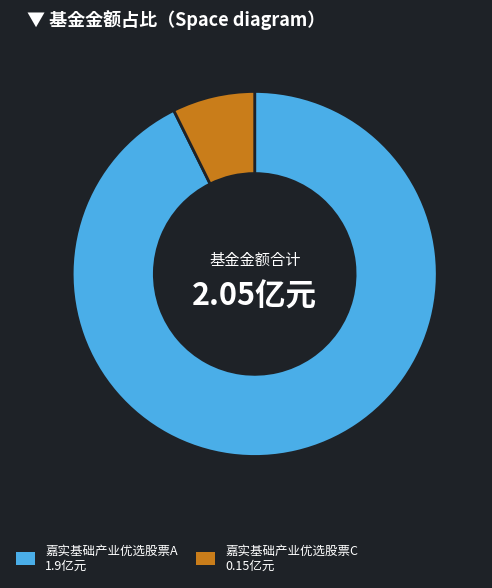

Is the sum of 嘉实基础产业优选股票A and 嘉实基础产业优选股票C greater than half?

Yes